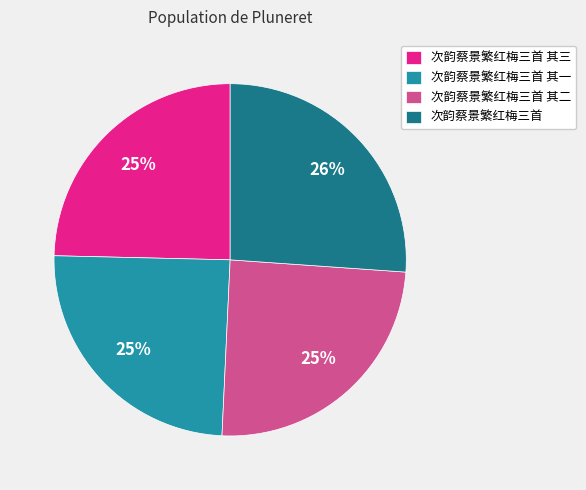

What percentage is the 次韵蔡景繁红梅三首 slice, to the nearest percent?

26%